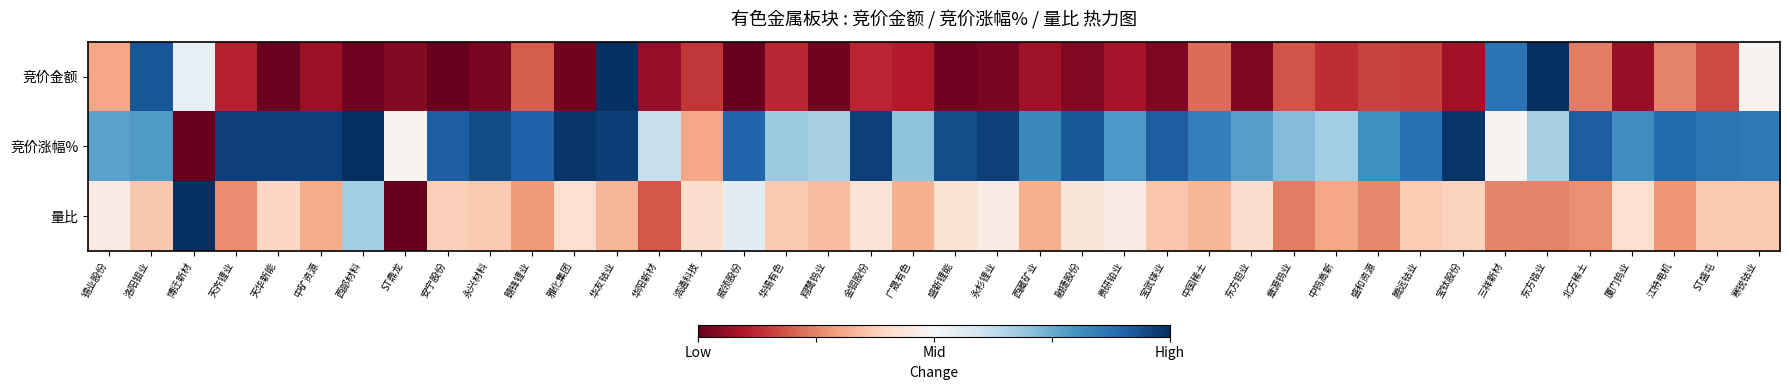

What is the maximum value shown in the chart?

1.0